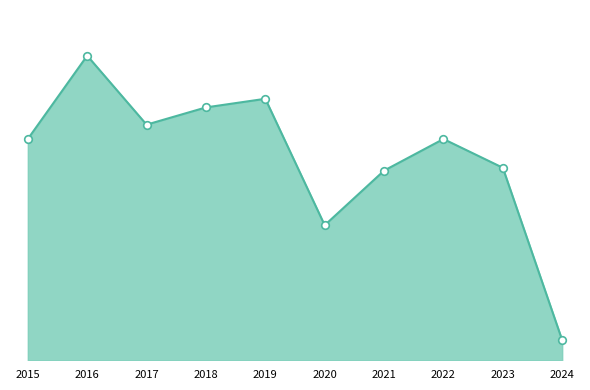

Which has a higher value, 2020 or 2017?

2017